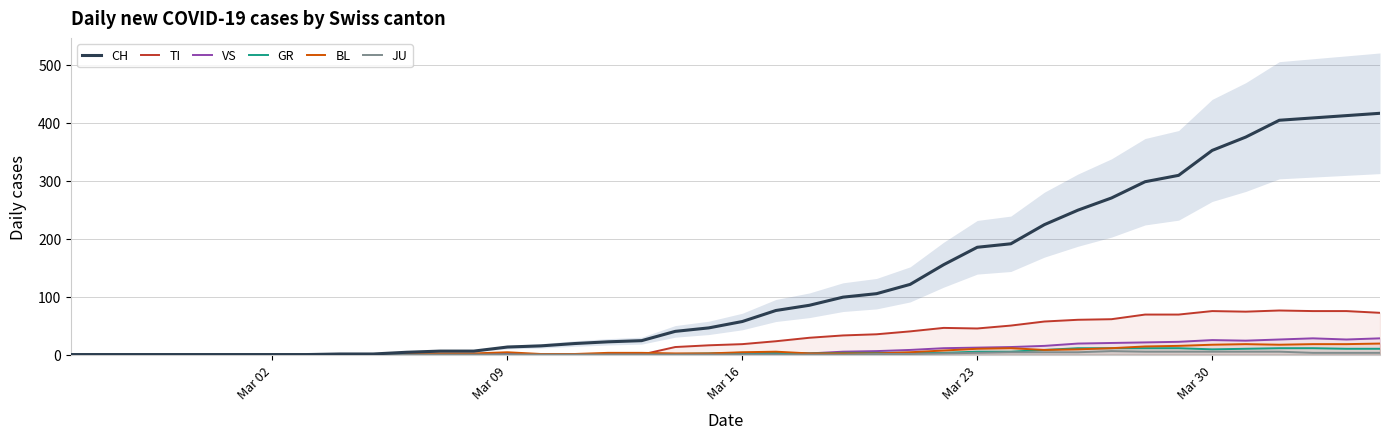

What position from the left is Mar 16?

21